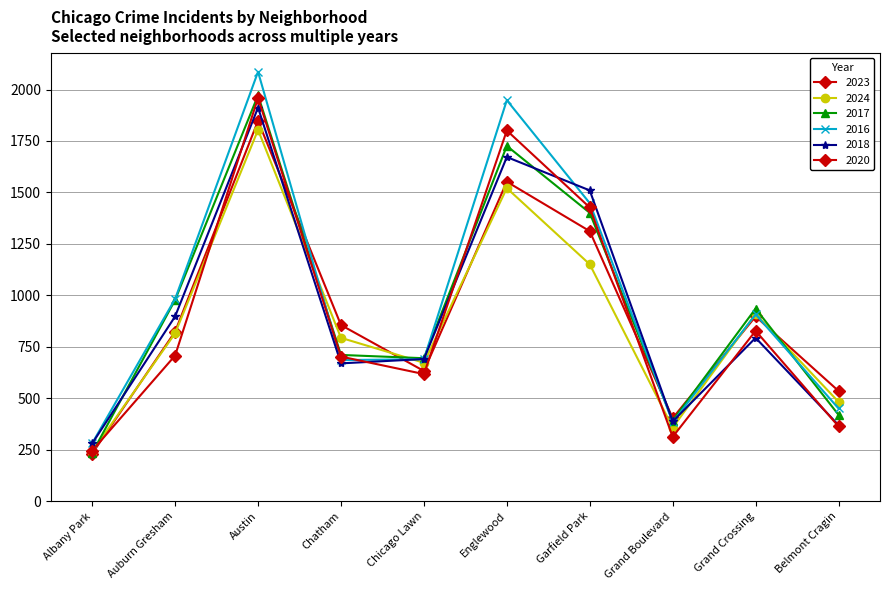

How many series are shown in this chart?

6